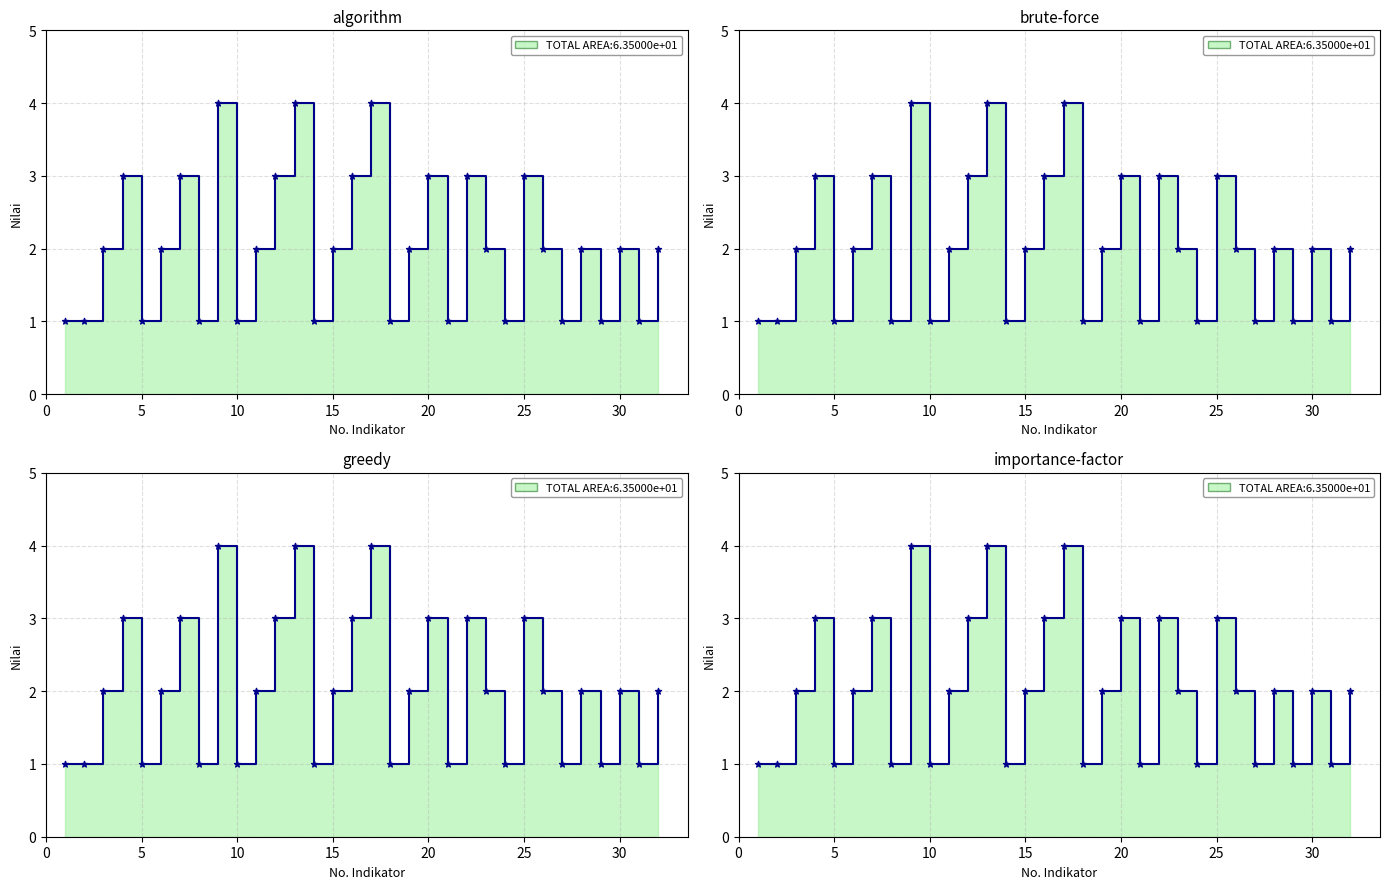

Which has a higher value, 13 or 28?

13